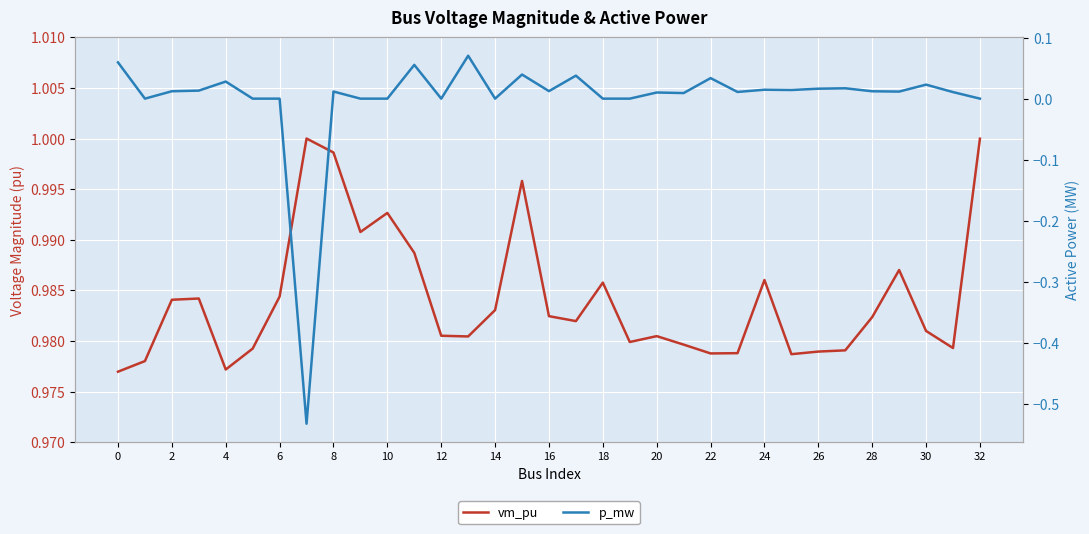

How many interior local peaks does the vm_pu series have?

8